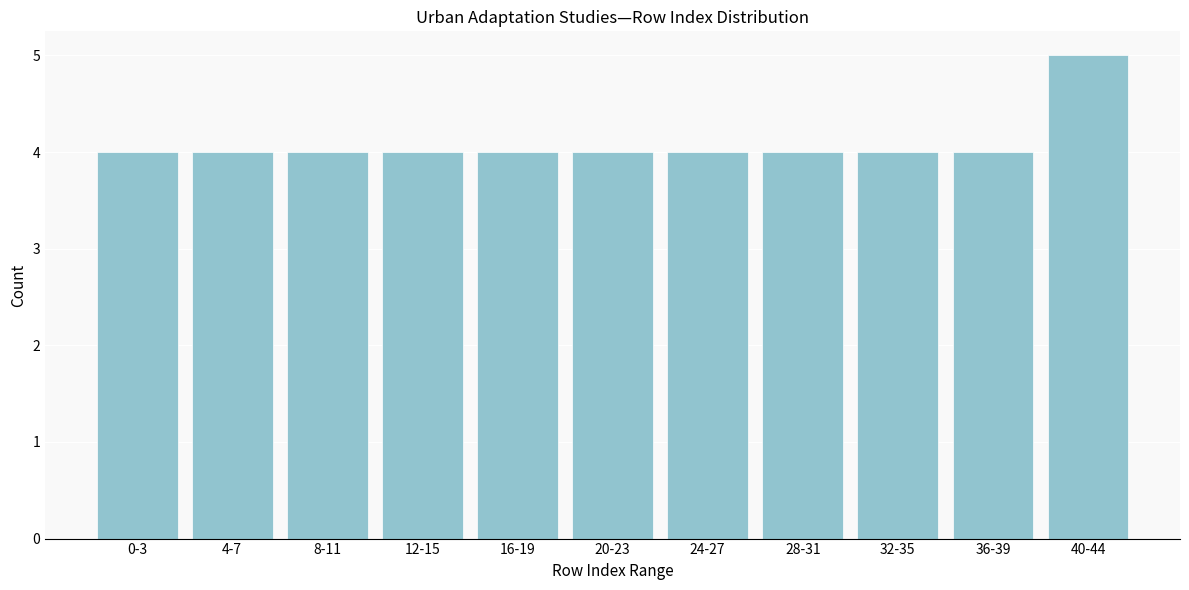

Reading left to right, extract all data points from this chart.

4	4	4	4	4	4	4	4	4	4	5